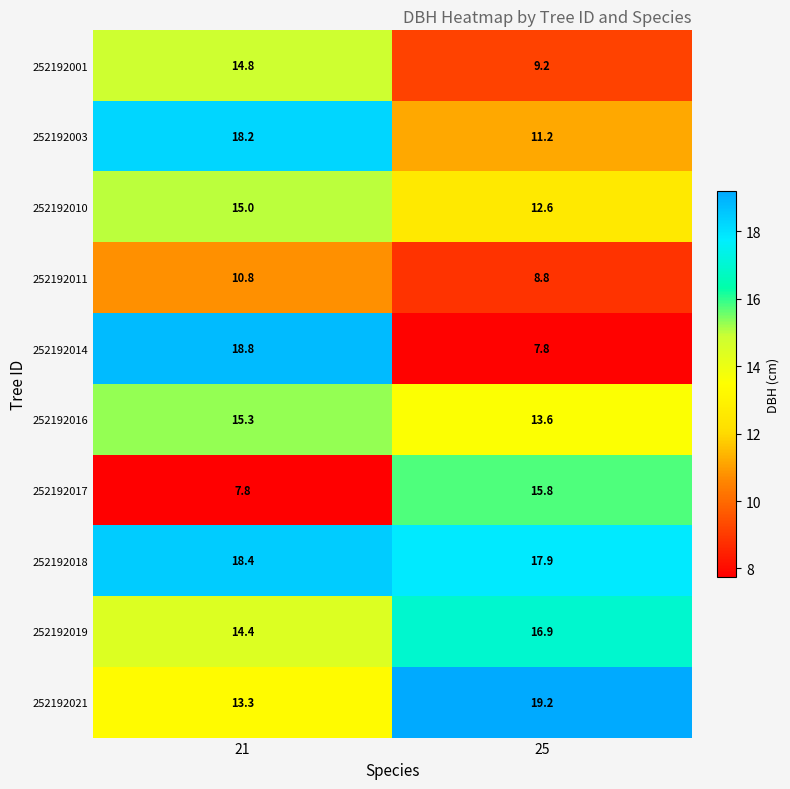

Where does the 252192017 series first go above 15?

25